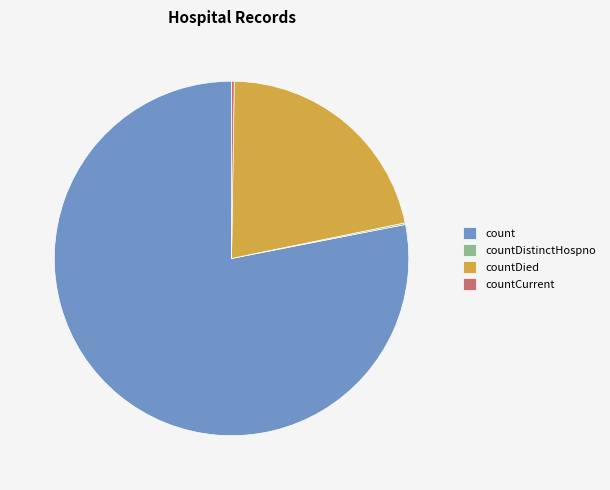

The count slice represents 78% of the pie. True or false?

True